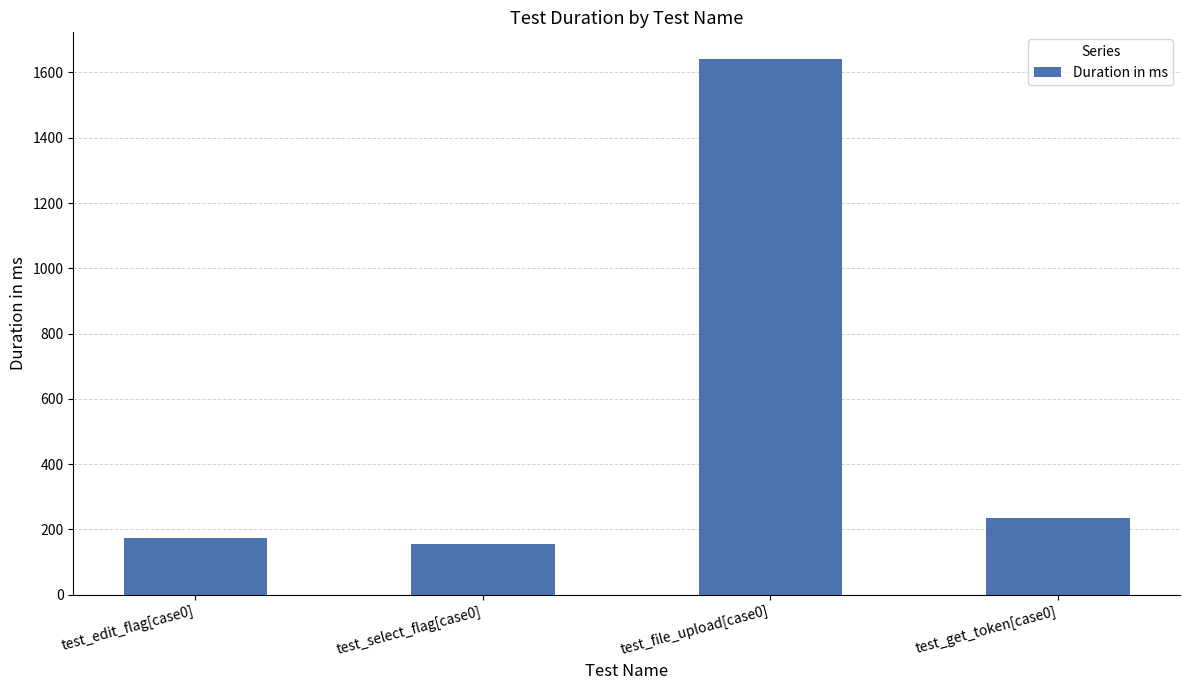

Are the bars horizontal?

No